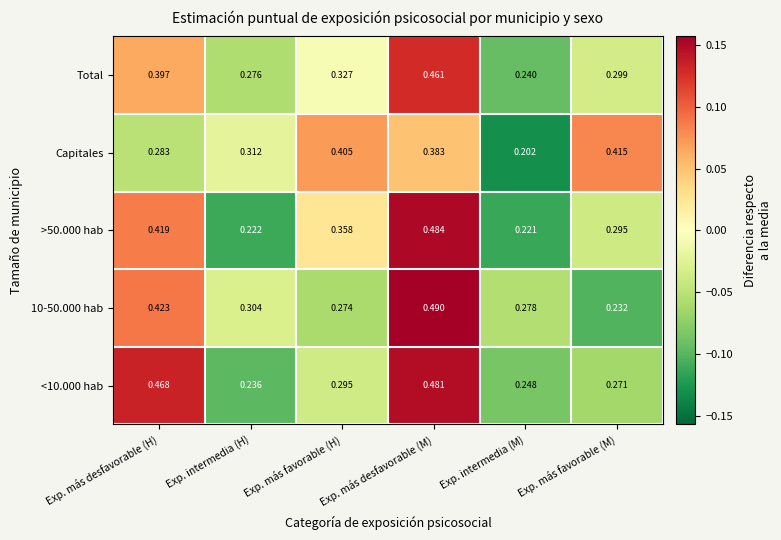

Which category has the lowest value in the Total series?

Exp. intermedia (M)